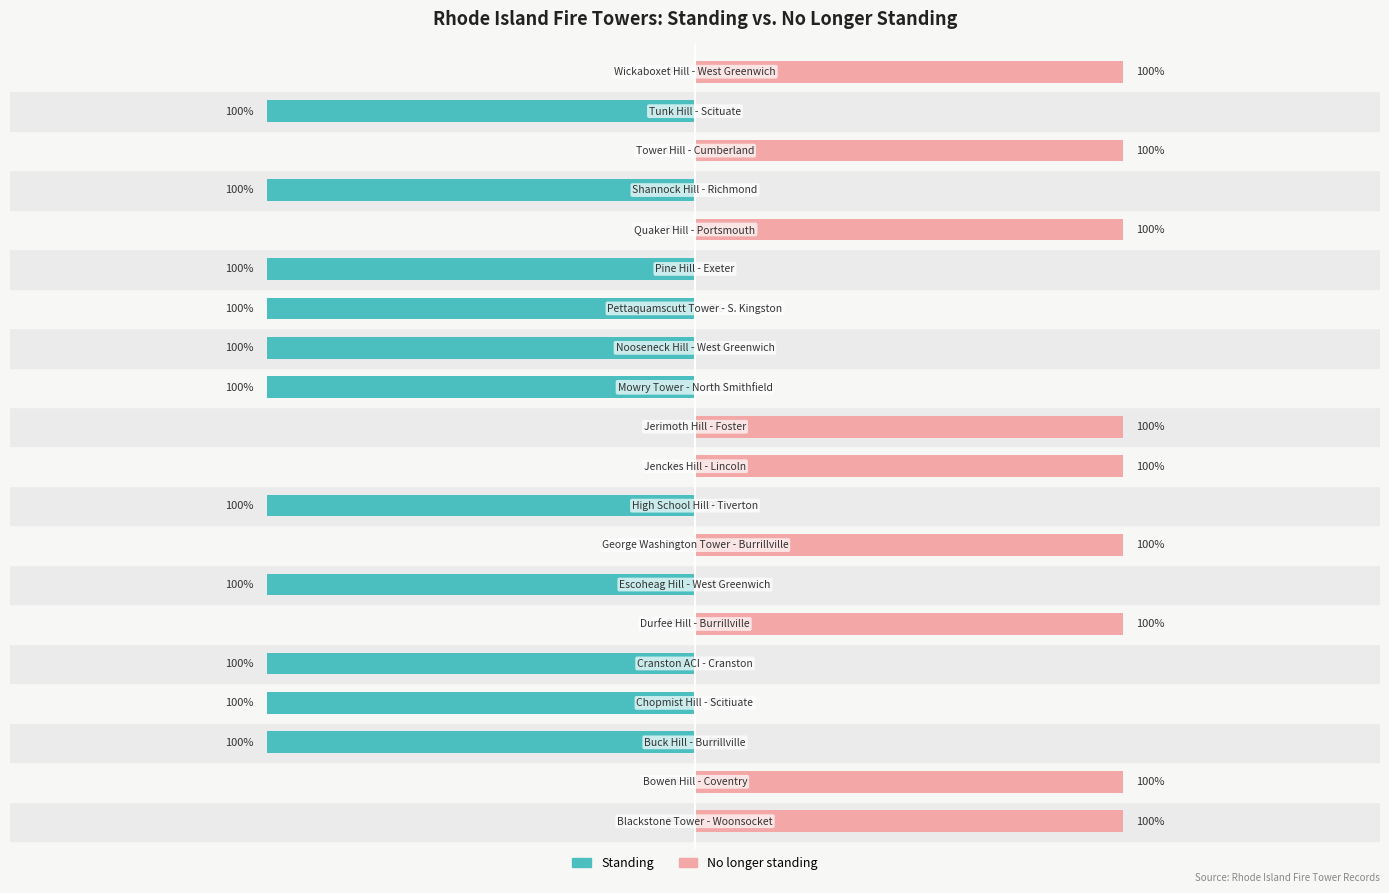

What is the value of the Standing bar at the 4th from the left?

-1